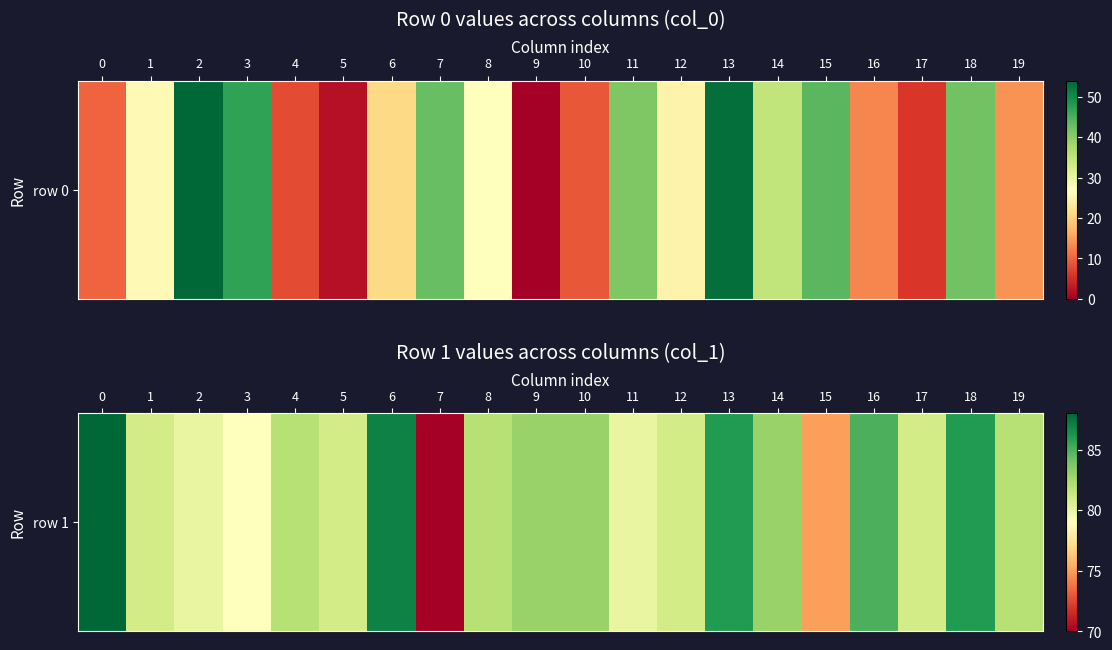

List the labels in order of value, largest first.

0, 6, 13, 18, 16, 9, 10, 14, 4, 8, 19, 1, 5, 12, 17, 2, 11, 3, 15, 7